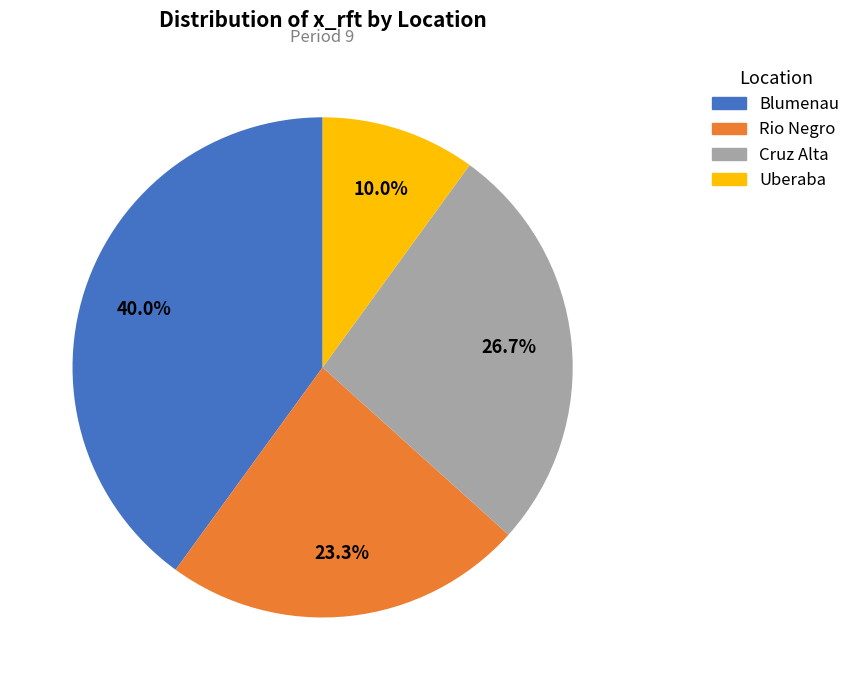

To the nearest percent, what is the difference between the Blumenau and Cruz Alta slice percentages?

13%